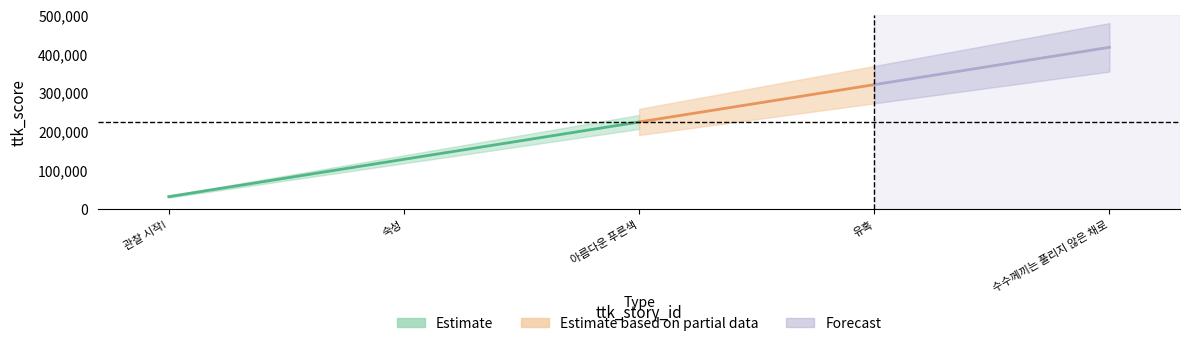

True or false: there are more than 0 points higher than both neighbors.

False